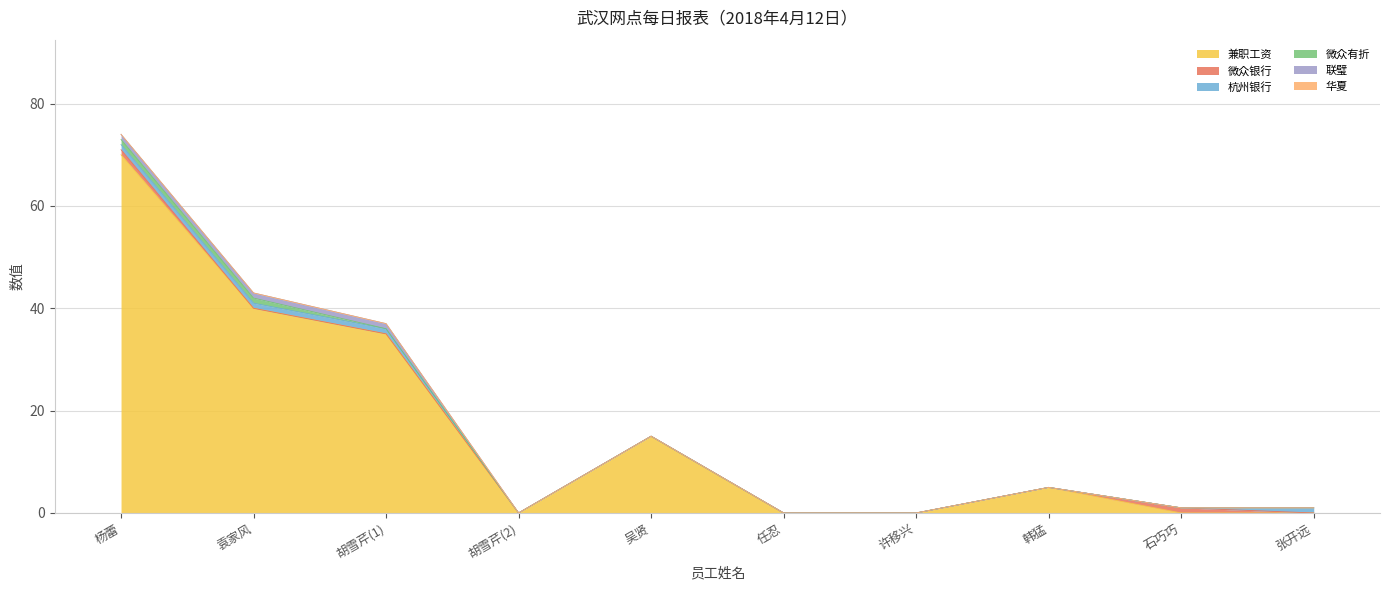

Rank the series at 杨蕾 from highest to lowest value.

兼职工资, 微众银行, 杭州银行, 微众有折, 联璧, 华夏